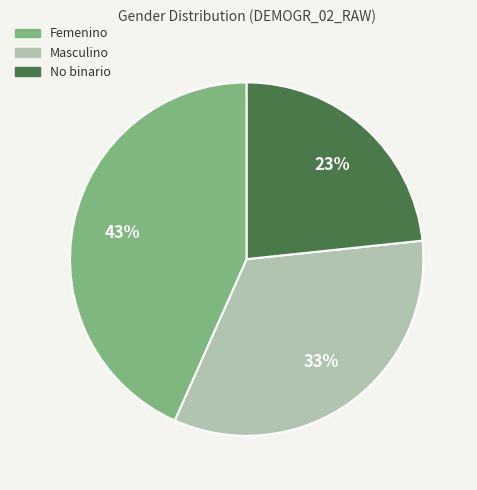

To the nearest percent, what is the average slice percentage?

33%